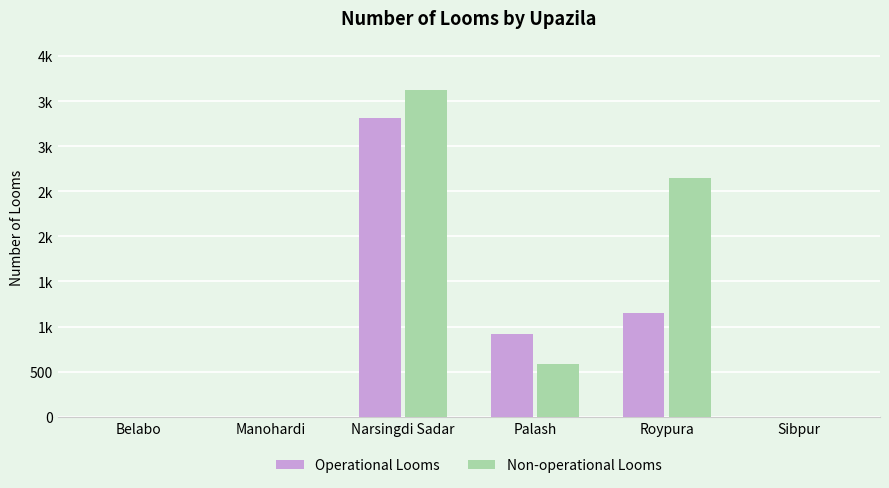

What is the difference between the Non-operational Looms values at Palash and Sibpur?

580